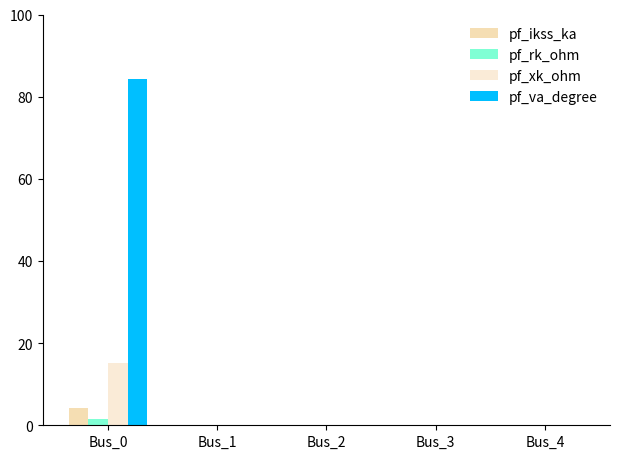

Which category has the highest value in the pf_xk_ohm series?

Bus_0